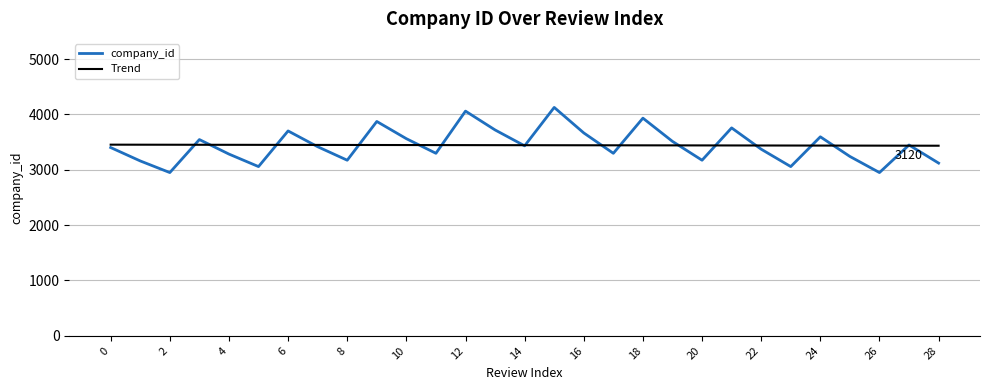

How many lines are shown in the chart?

2